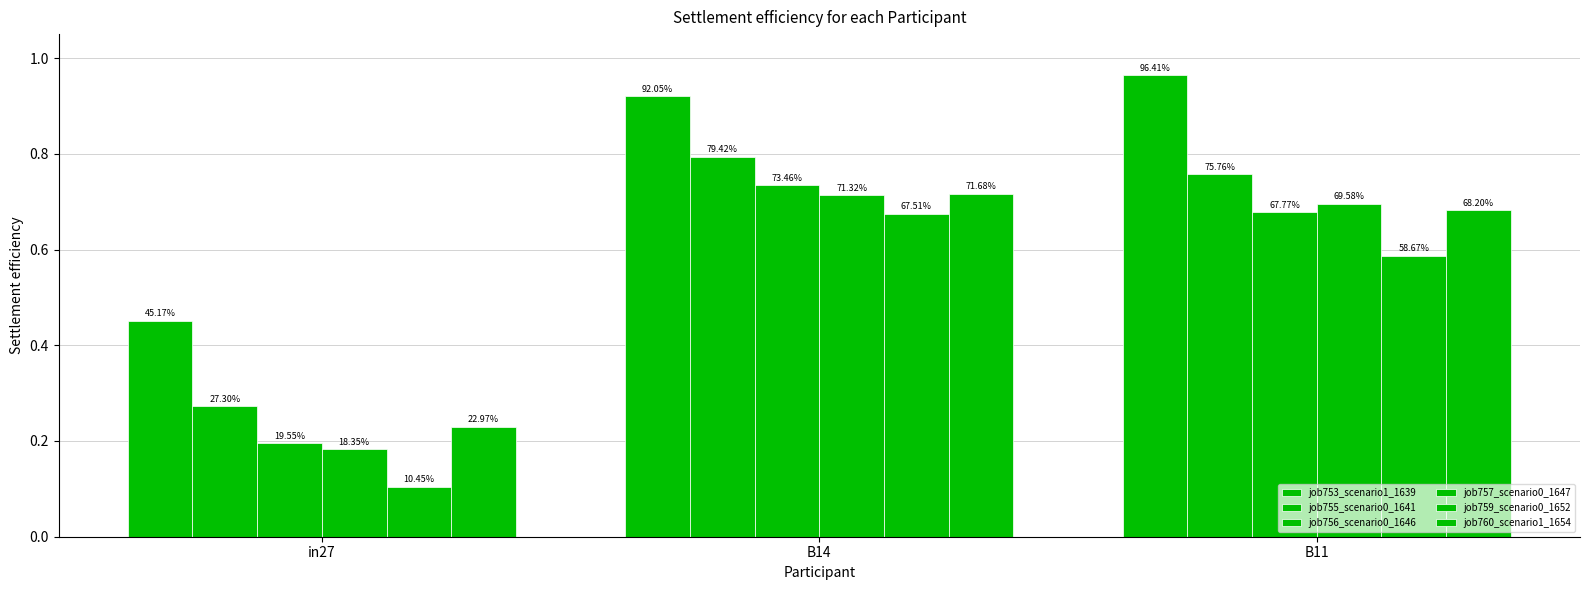

Reading left to right, list all the values displayed in this chart.

job753_scenario1_1639: in27=0.5	B14=0.9	B11=1.0
job755_scenario0_1641: in27=0.3	B14=0.8	B11=0.8
job756_scenario0_1646: in27=0.2	B14=0.7	B11=0.7
job757_scenario0_1647: in27=0.2	B14=0.7	B11=0.7
job759_scenario0_1652: in27=0.1	B14=0.7	B11=0.6
job760_scenario1_1654: in27=0.2	B14=0.7	B11=0.7